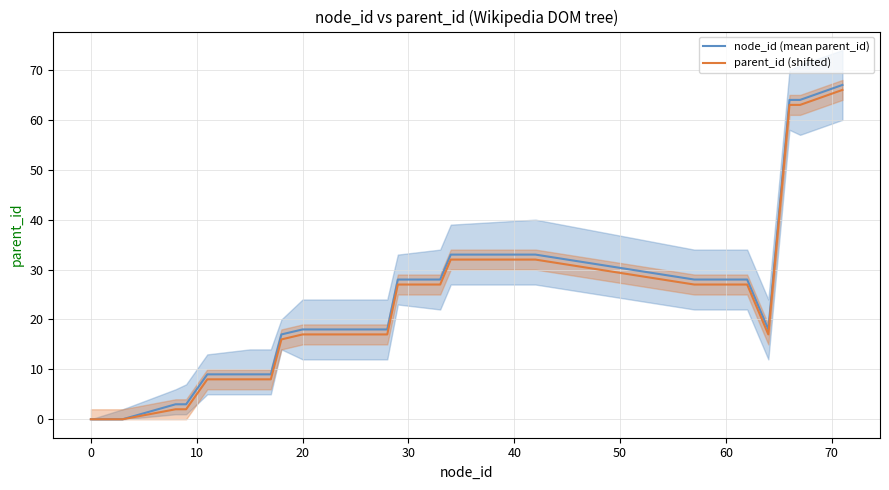

Does the chart have visible grid lines?

Yes